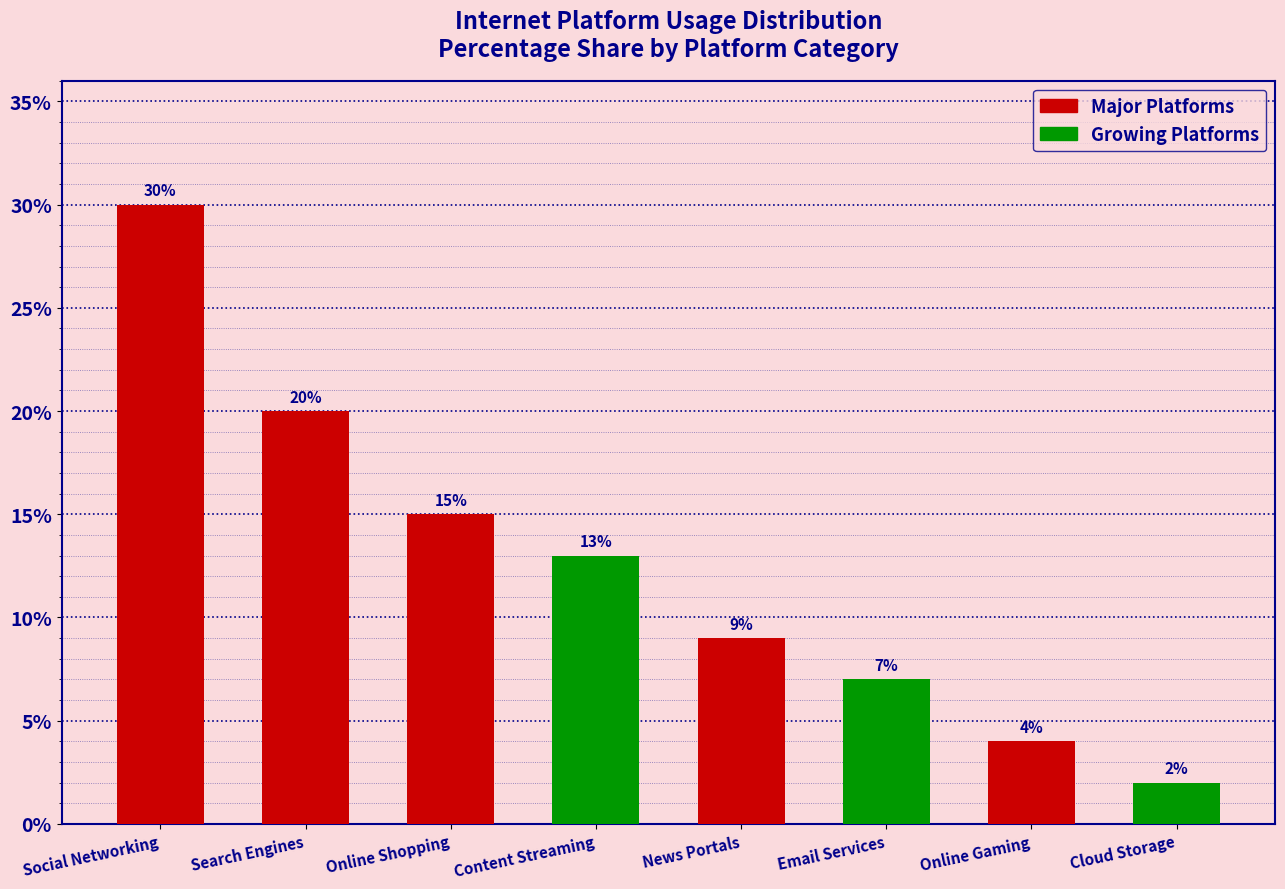

How many data points are less than 13?

4